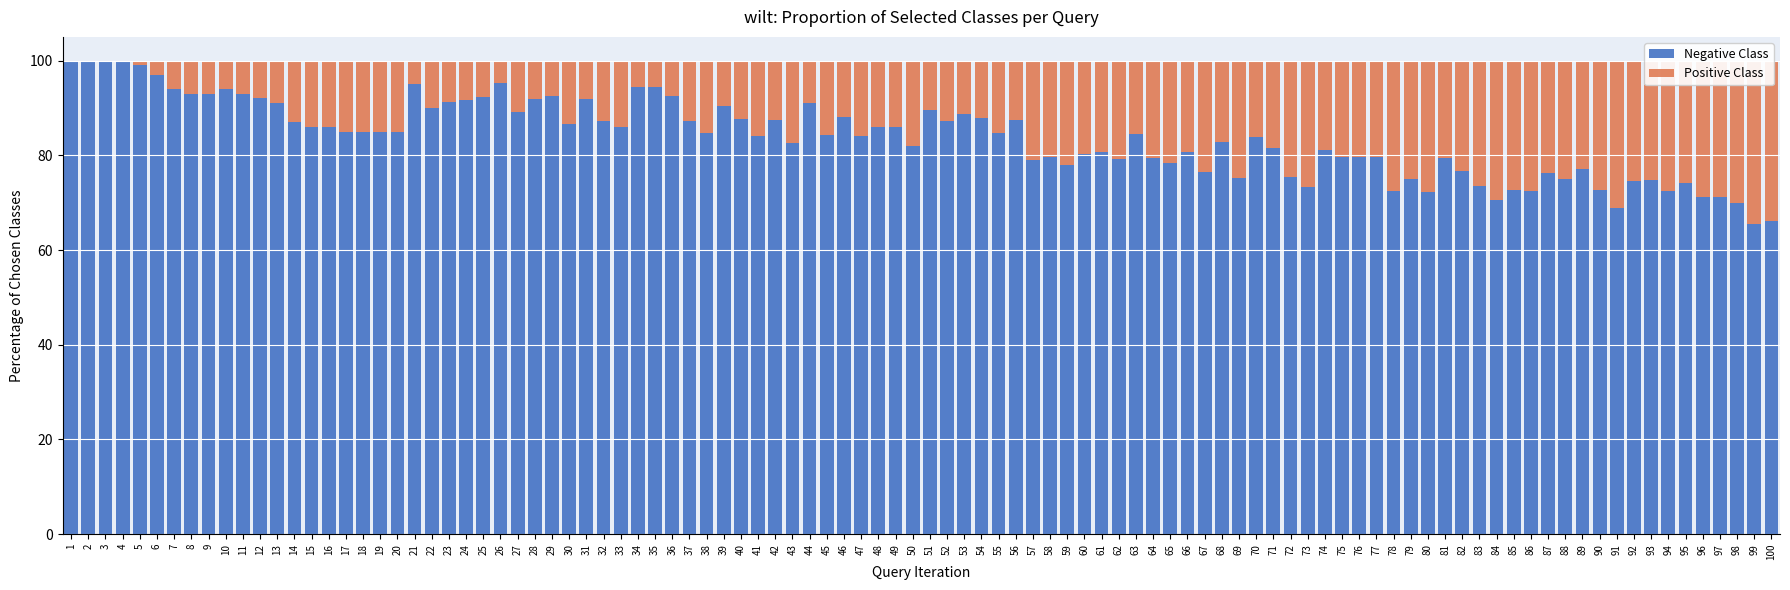

How many series are shown in this chart?

2